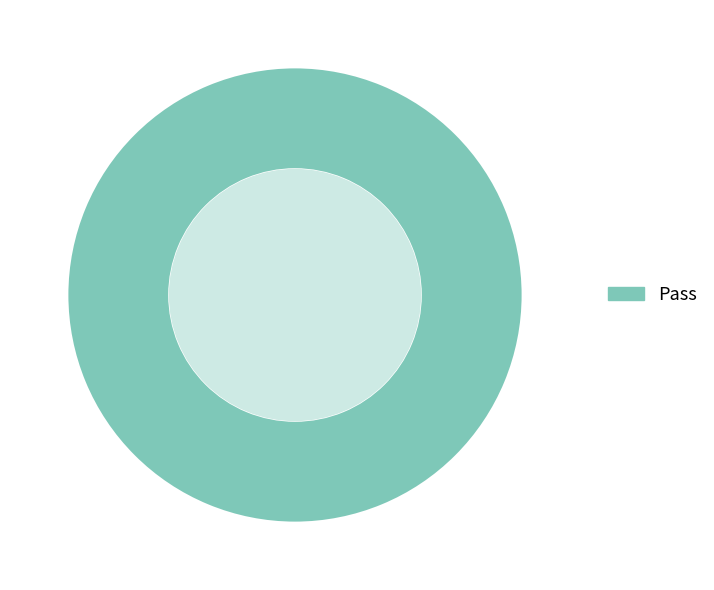

The Pass slice represents 100% of the pie. True or false?

True